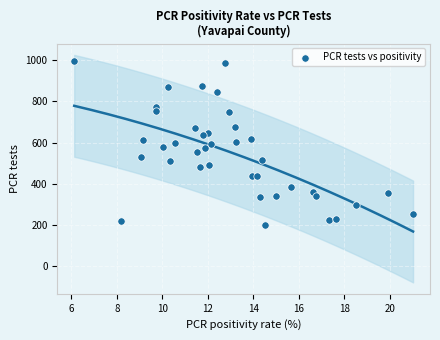

What is the range of Y values (max minus min)?

796